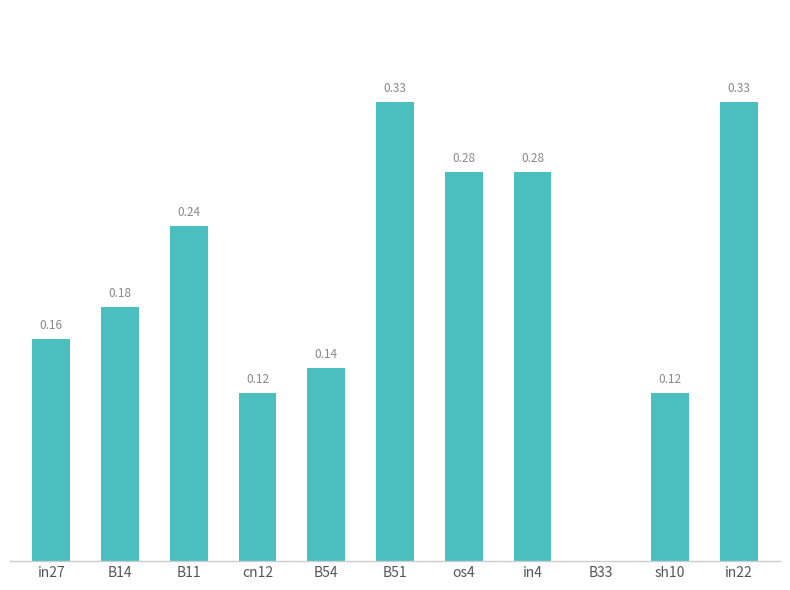

Between B51 and sh10, which is larger?

B51